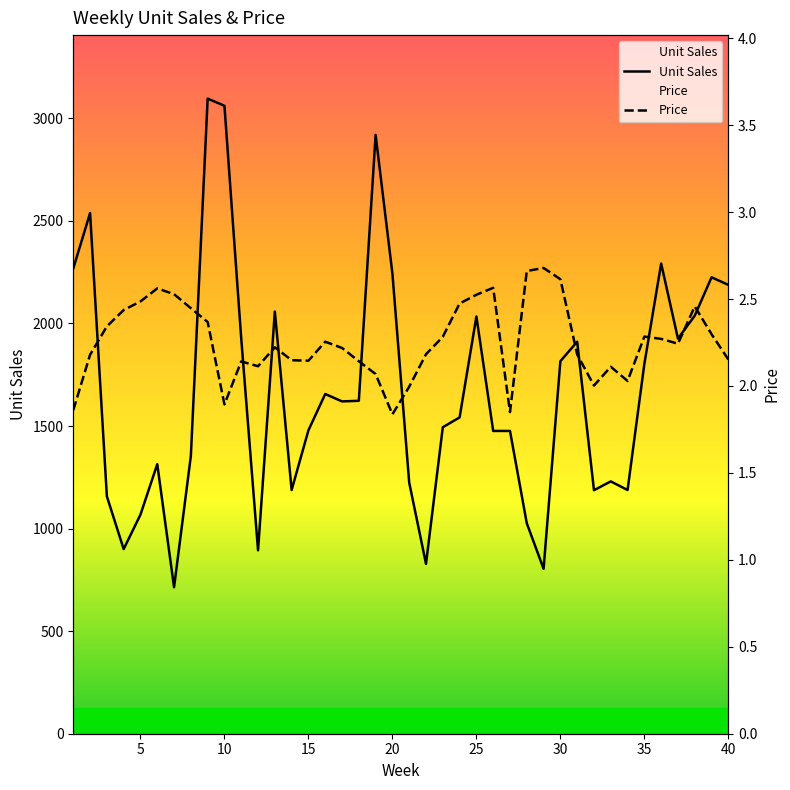

Reading right to left, transcribe all the data shown in this chart.

Price: 40=2.2	39=2.3	38=2.5	37=2.2	36=2.3	35=2.3	34=2.0	33=2.1	32=2.0	31=2.2	30=2.6	29=2.7	28=2.7	27=1.8	26=2.6	25=2.5	24=2.5	23=2.3	22=2.2	21=2.0	20=1.8	19=2.1	18=2.1	17=2.2	16=2.3	15=2.1	14=2.1	13=2.2	12=2.1	11=2.1	10=1.9	9=2.4	8=2.4	7=2.5	6=2.6	5=2.5	4=2.4	3=2.3	2=2.2	1=1.9
Unit Sales: 40=2188.0	39=2225.0	38=2038.0	37=1926.0	36=2292.0	35=1803.0	34=1188.0	33=1230.0	32=1187.0	31=1911.0	30=1816.0	29=804.0	28=1026.0	27=1476.0	26=1476.0	25=2034.0	24=1542.0	23=1494.0	22=828.0	21=1224.0	20=2243.0	19=2919.0	18=1623.0	17=1620.0	16=1656.0	15=1479.0	14=1188.0	13=2058.0	12=894.0	11=1926.0	10=3061.0	9=3096.0	8=1354.0	7=714.0	6=1314.0	5=1068.0	4=900.0	3=1157.0	2=2538.0	1=2268.0